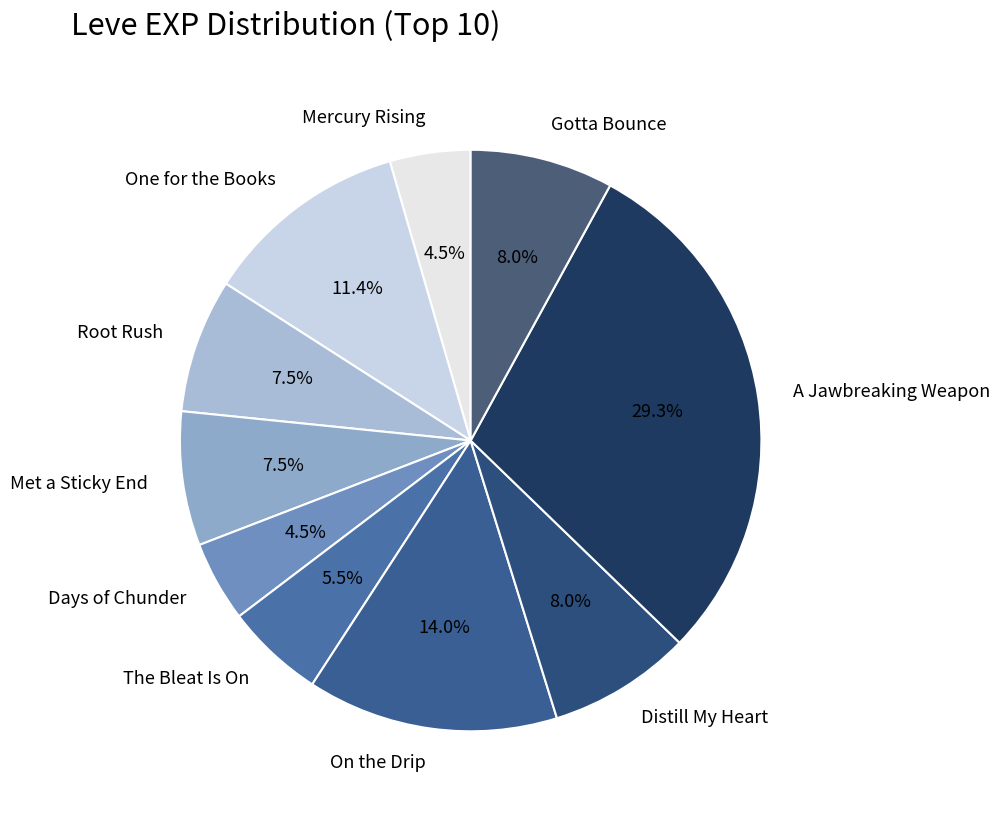

Which slice is the largest?

A Jawbreaking Weapon